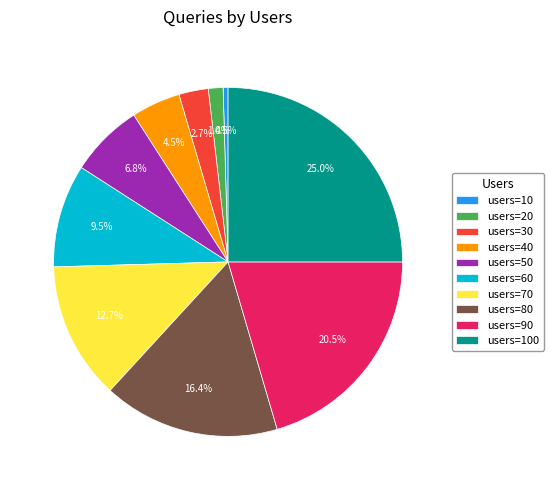

How many segments does this pie chart have?

10